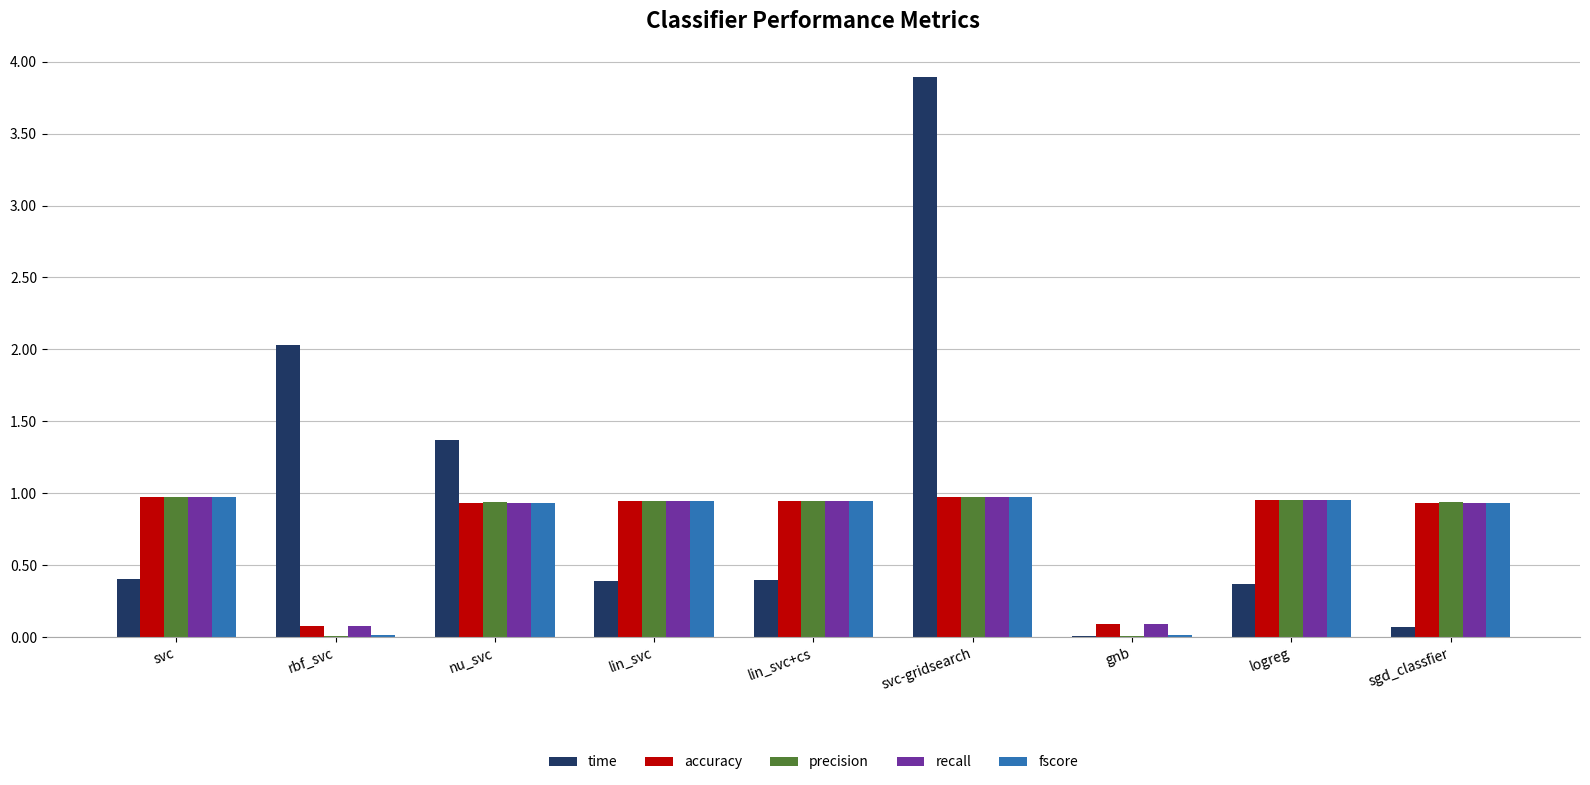

Which series has the largest total across all categories?

time